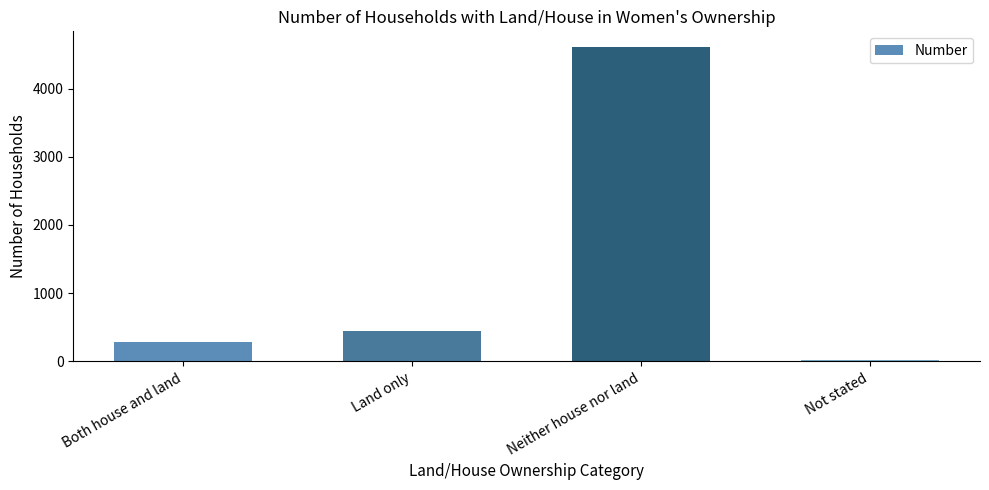

What is the greatest value displayed?

4609